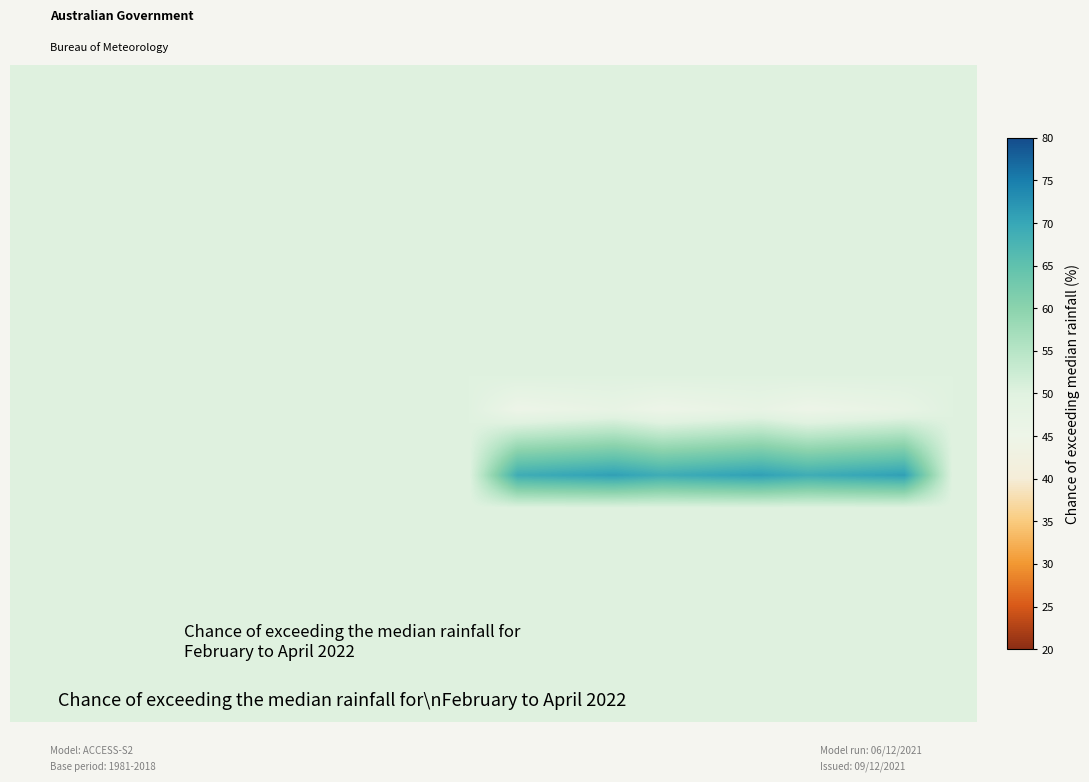

Reading right to left, list all the values displayed in this chart.

row_0: -1	-1	-1	-1	-1	-1	-1	-1	-1	-1	-1	-1	-1	-1	-1	-1	-1	-1	-1	-1
row_1: -1	-1	-1	-1	-1	-1	-1	-1	-1	-1	-1	-1	-1	-1	-1	-1	-1	-1	-1	-1
row_2: -1	-1	-1	-1	-1	-1	-1	-1	-1	-1	-1	-1	-1	-1	-1	-1	-1	-1	-1	-1
row_3: -1	-1	-1	-1	-1	-1	-1	-1	-1	-1	-1	-1	-1	-1	-1	-1	-1	-1	-1	-1
row_4: -1	-1	-1	-1	-1	-1	-1	-1	-1	-1	-1	-1	-1	-1	-1	-1	-1	-1	-1	-1
row_5: -1	-1	-1	-1	-1	-1	-1	-1	-1	-1	-1	-1	-1	-1	-1	-1	-1	-1	-1	-1
row_6: -1	-1	-1	-1	-1	-1	-1	-1	-1	-1	-1	-1	-1	-1	-1	-1	-1	-1	-1	-1
row_7: -1	-1	-1	-1	-1	-1	-1	-1	-1	-1	-1	-1	-1	-1	-1	-1	-1	-1	-1	-1
row_8: -1	-1	-1	-1	-1	-1	-1	-1	-1	-1	-1	-1	-1	-1	-1	-1	-1	-1	-1	-1
row_9: -1	-1	-1	-1	-1	-1	-1	-1	-1	-1	-1	-1	-1	-1	-1	-1	-1	-1	-1	-1
row_10: -1	47	46	45	47	46	45	47	46	45	-1	-1	-1	-1	-1	-1	-1	-1	-1	-1
row_11: -1	59	58	57	59	58	57	59	58	57	-1	-1	-1	-1	-1	-1	-1	-1	-1	-1
row_12: -1	71	70	69	71	70	69	71	70	69	-1	-1	-1	-1	-1	-1	-1	-1	-1	-1
row_13: -1	-1	-1	-1	-1	-1	-1	-1	-1	-1	-1	-1	-1	-1	-1	-1	-1	-1	-1	-1
row_14: -1	-1	-1	-1	-1	-1	-1	-1	-1	-1	-1	-1	-1	-1	-1	-1	-1	-1	-1	-1
row_15: -1	-1	-1	-1	-1	-1	-1	-1	-1	-1	-1	-1	-1	-1	-1	-1	-1	-1	-1	-1
row_16: -1	-1	-1	-1	-1	-1	-1	-1	-1	-1	-1	-1	-1	-1	-1	-1	-1	-1	-1	-1
row_17: -1	-1	-1	-1	-1	-1	-1	-1	-1	-1	-1	-1	-1	-1	-1	-1	-1	-1	-1	-1
row_18: -1	-1	-1	-1	-1	-1	-1	-1	-1	-1	-1	-1	-1	-1	-1	-1	-1	-1	-1	-1
row_19: -1	-1	-1	-1	-1	-1	-1	-1	-1	-1	-1	-1	-1	-1	-1	-1	-1	-1	-1	-1